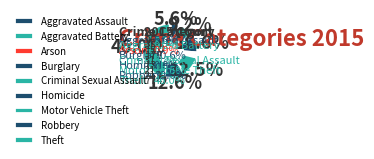

Rank the categories by value from highest to lowest.

Theft, Robbery, Motor Vehicle Theft, Burglary, Aggravated Battery, Aggravated Assault, Criminal Sexual Assault, Arson, Homicide